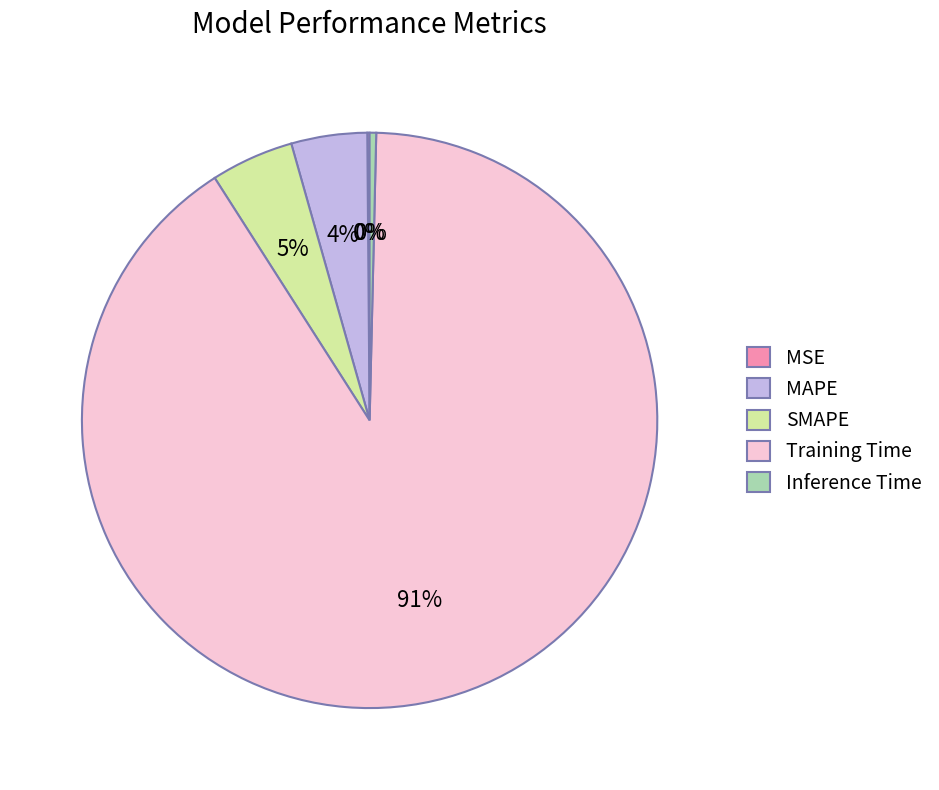

True or false: SMAPE accounts for 5% of the total.

True